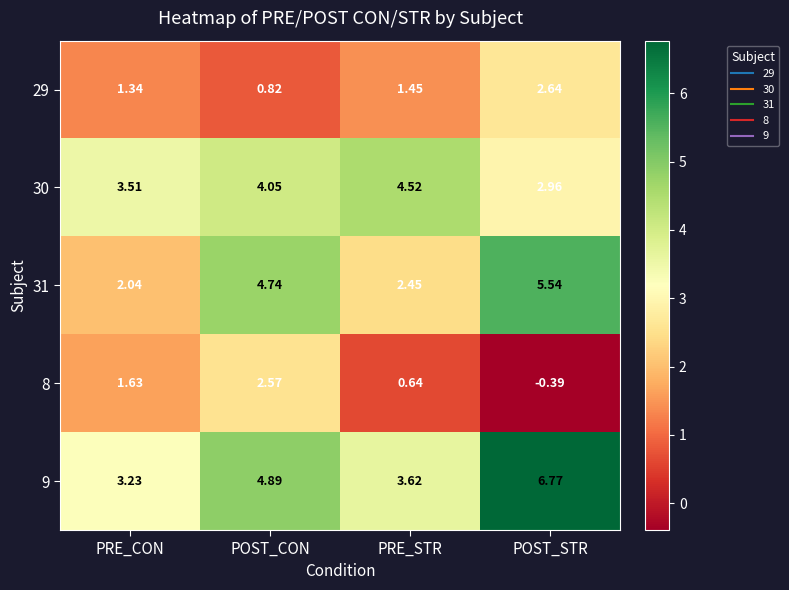

Rank the categories by 9 value from lowest to highest.

PRE_CON, PRE_STR, POST_CON, POST_STR